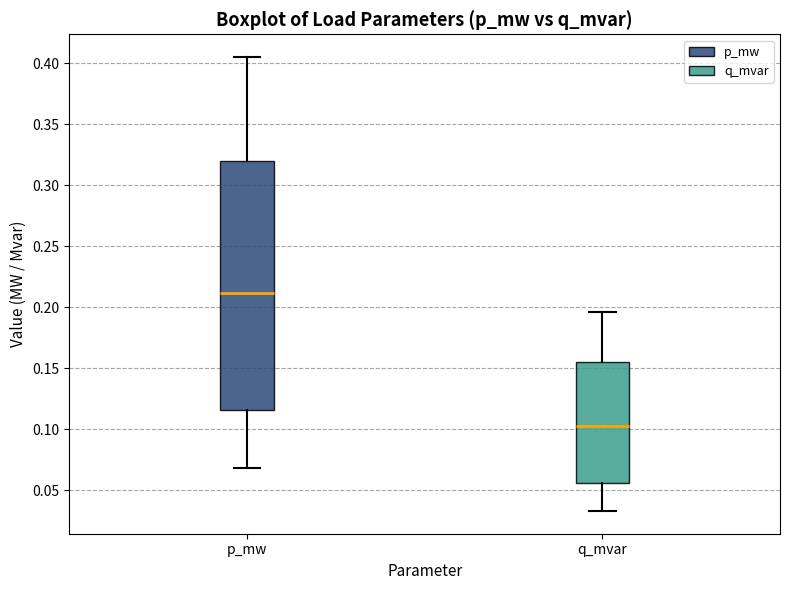

Which box has the highest median line?

p_mw